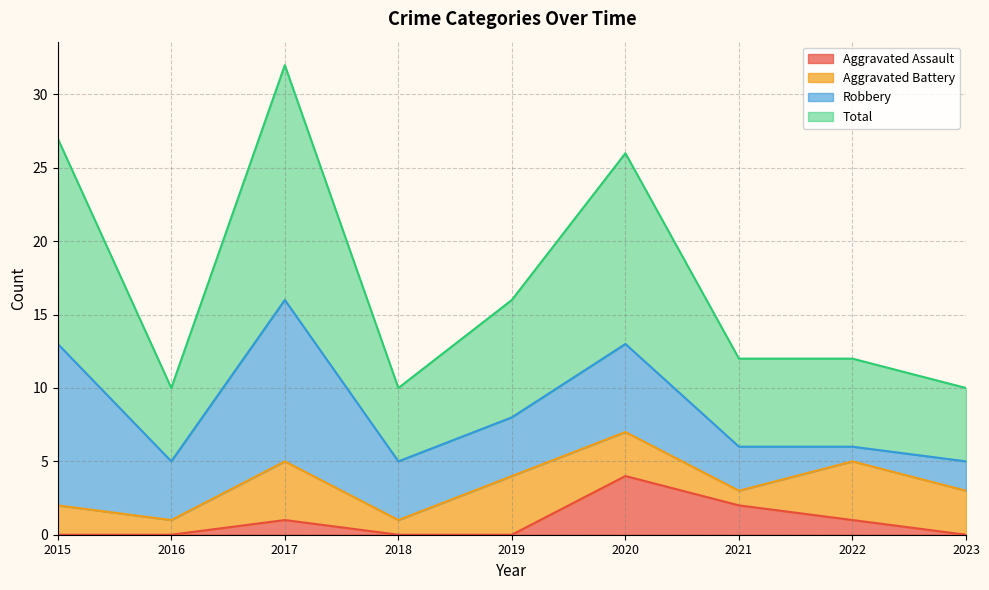

Where is the first local maximum for Total?

2017